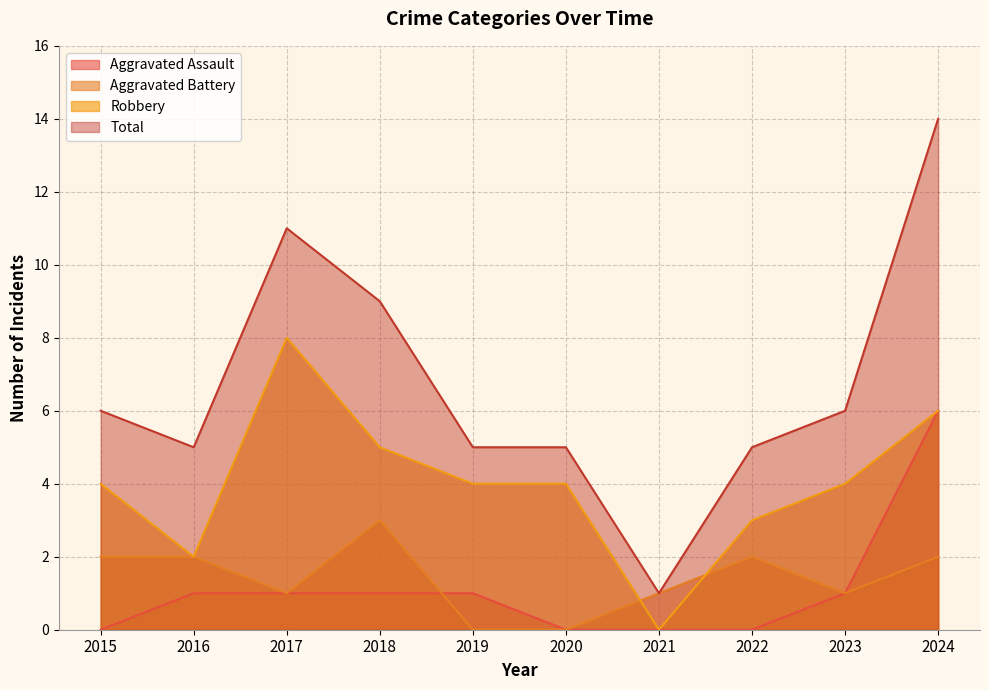

What is the value of the Aggravated Battery point at the 7th from the left?

1